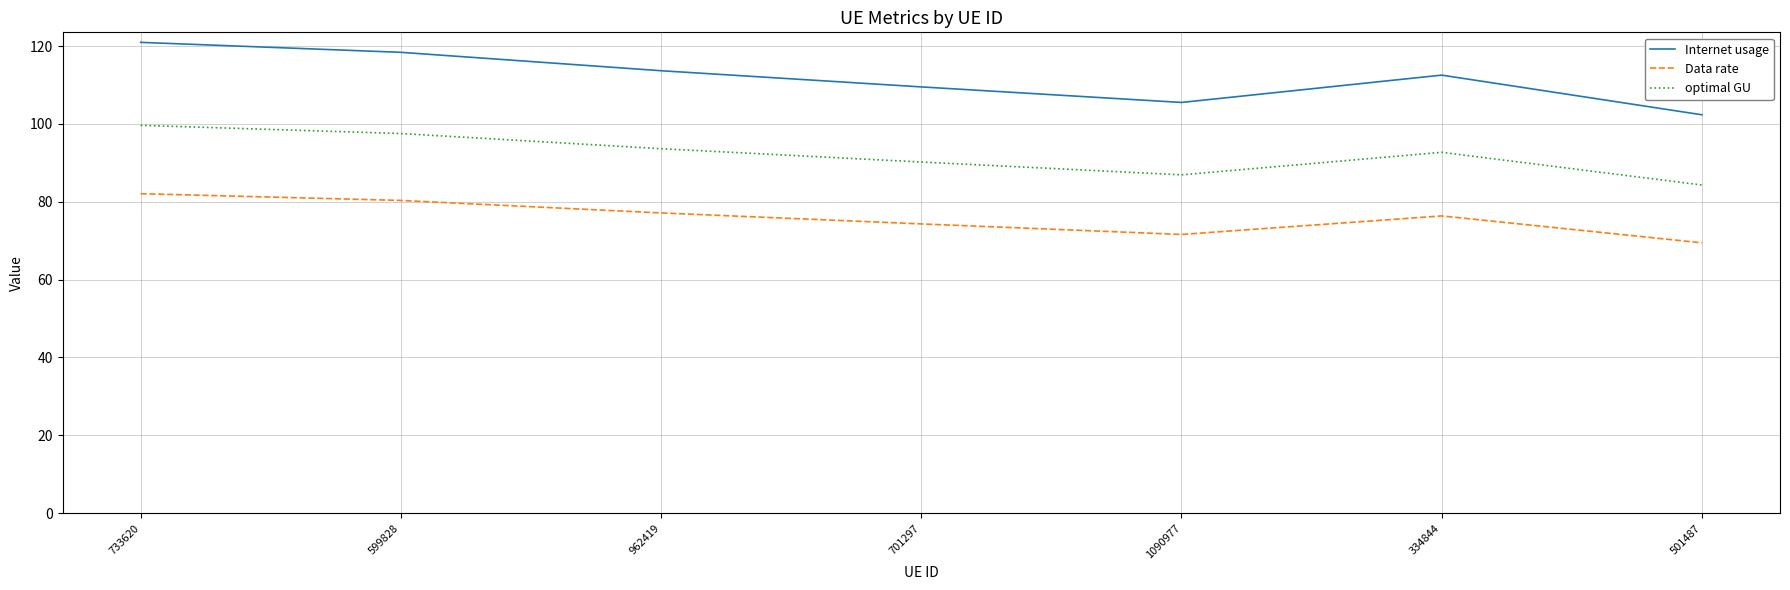

How many values in the optimal GU series are below 92?

3